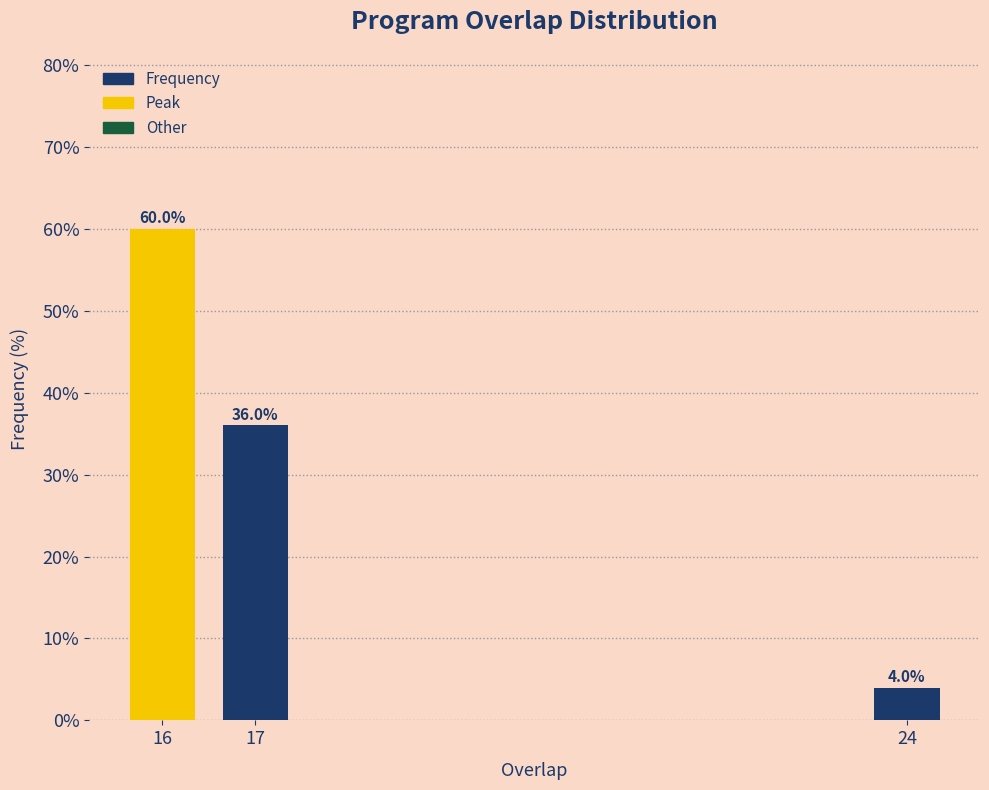

Reading right to left, transcribe all the data shown in this chart.

4	36	60